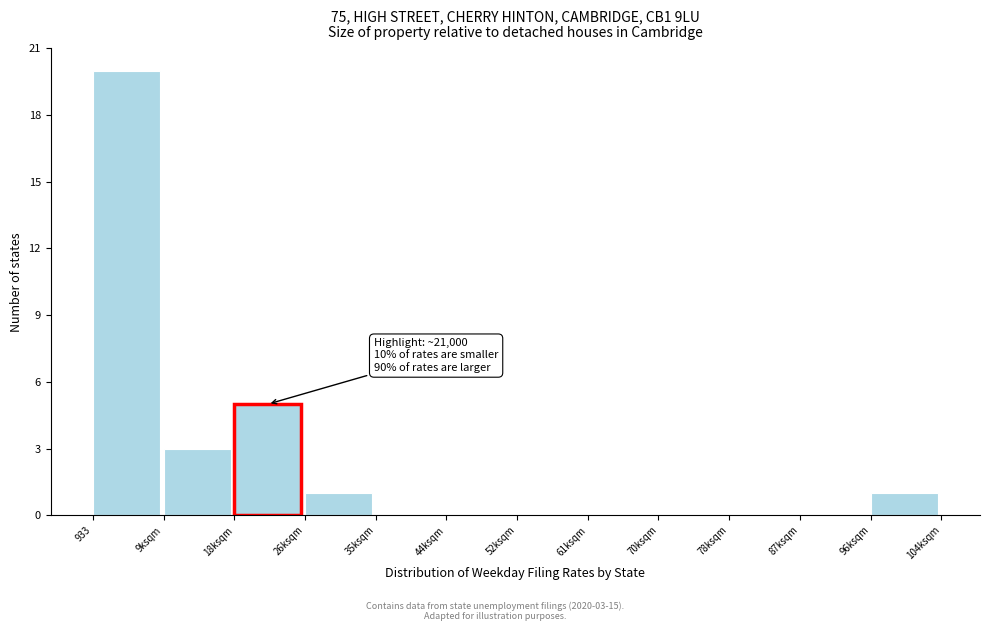

Reading left to right, transcribe all the data shown in this chart.

933=20	9ksqm=3	18ksqm=5	26ksqm=1	35ksqm=0	44ksqm=0	52ksqm=0	61ksqm=0	70ksqm=0	78ksqm=0	87ksqm=0	96ksqm=1